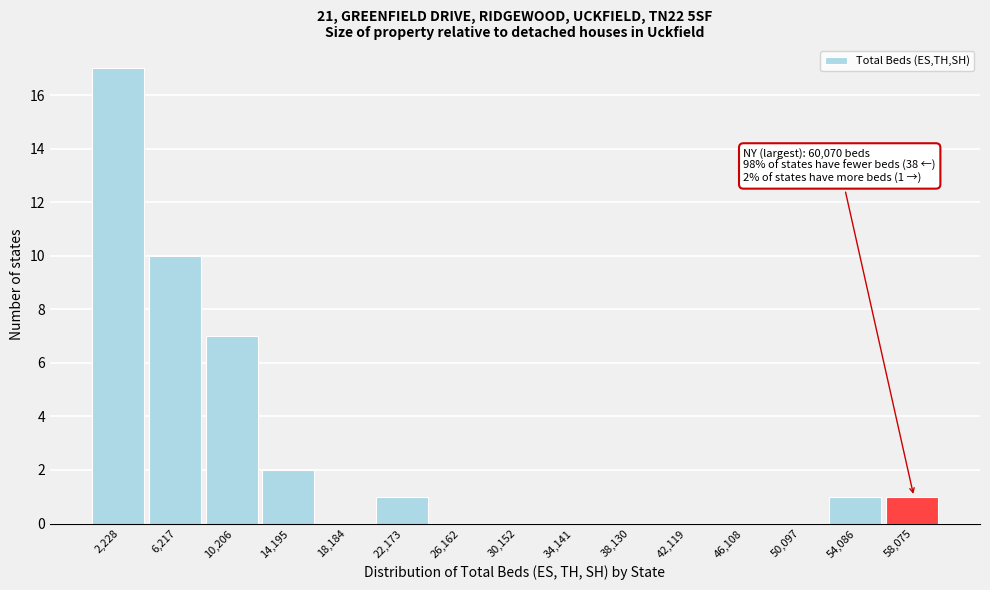

Which range on the x-axis has the tallest bar?

0 to 4000